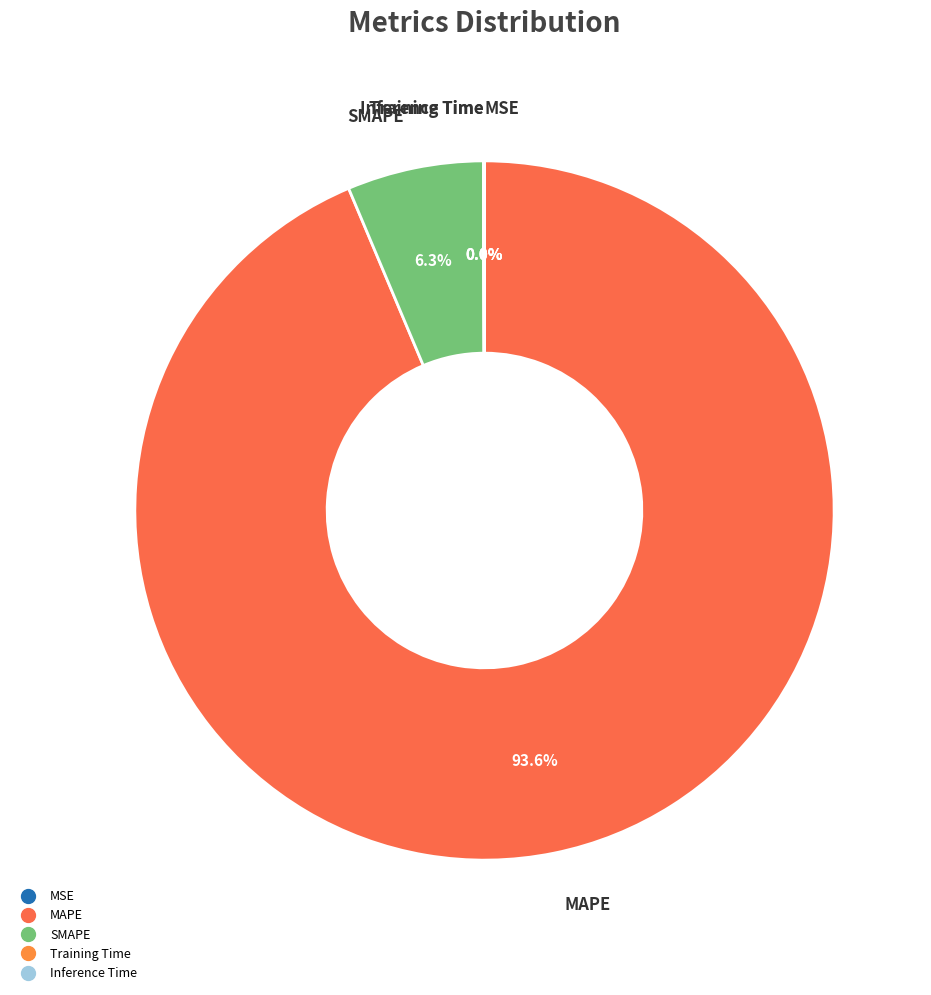

Is there any slice that represents more than half of the pie?

Yes